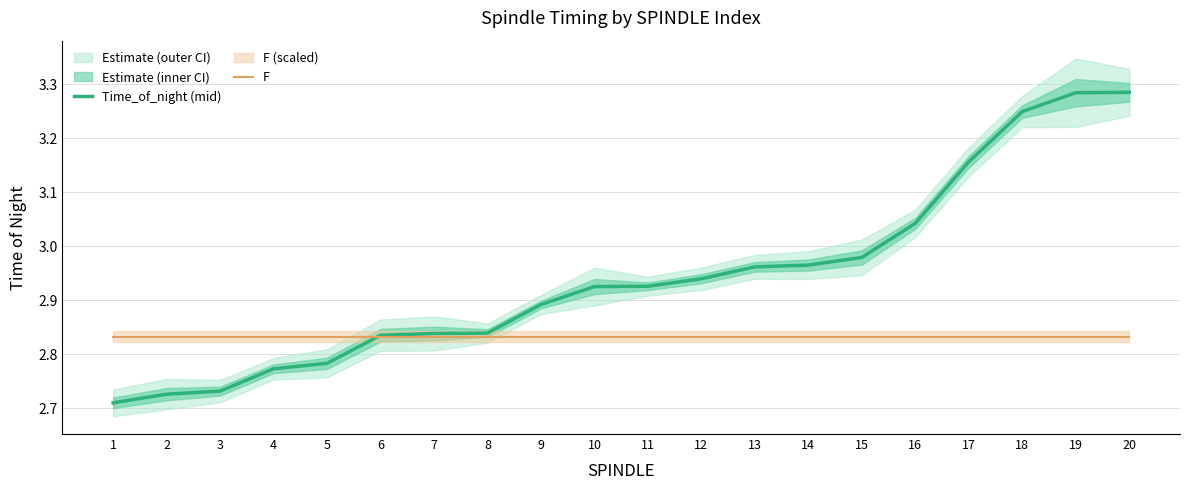

Is the value of Time_of_night (mid) at 13 greater than the value of F at 20?

Yes